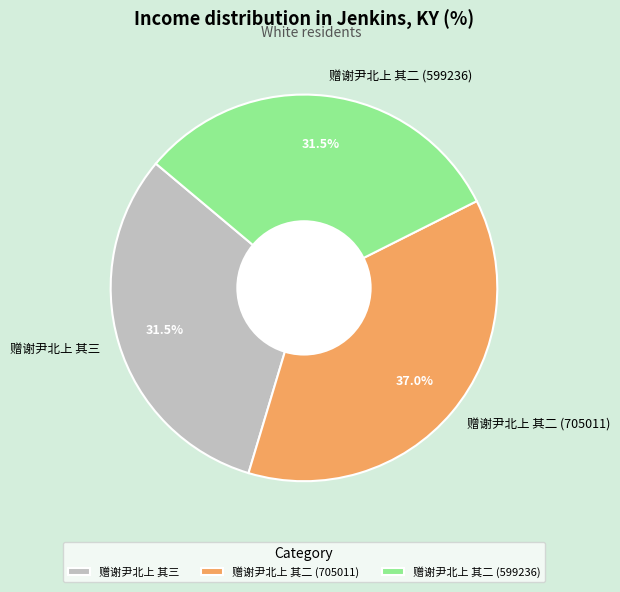

Does any single category account for the majority?

No